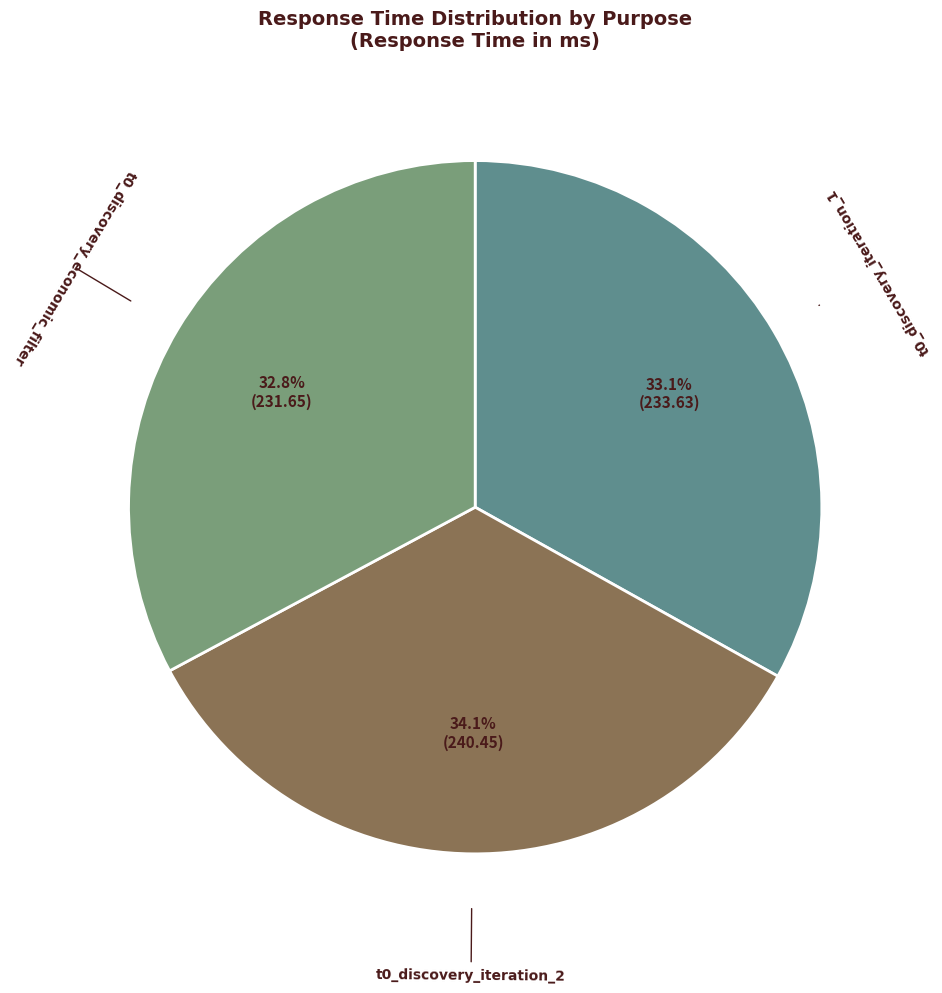

Do t0_discovery_iteration_1 and t0_discovery_iteration_2 together represent more than half of the pie?

Yes